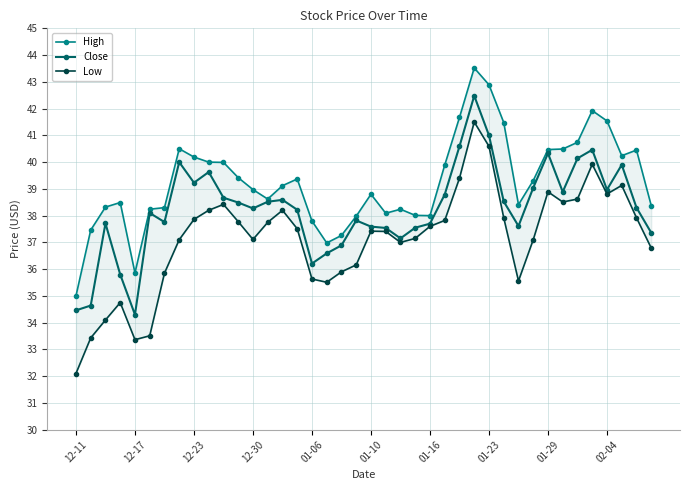

What position from the left is 10?

11